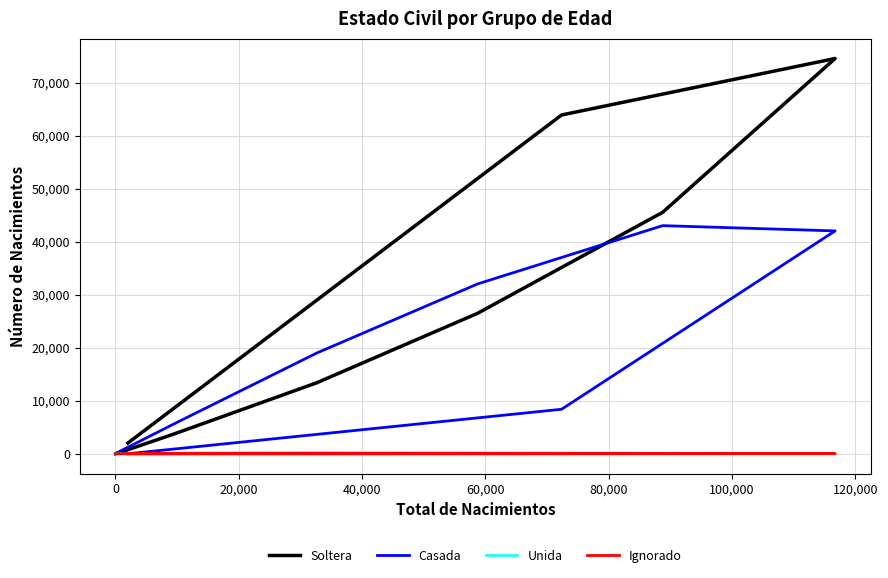

The value of Ignorado at 140,000 is -13. True or false?

False